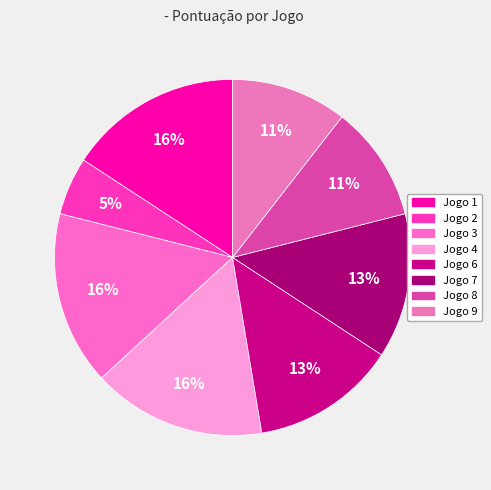

How many segments does this pie chart have?

8